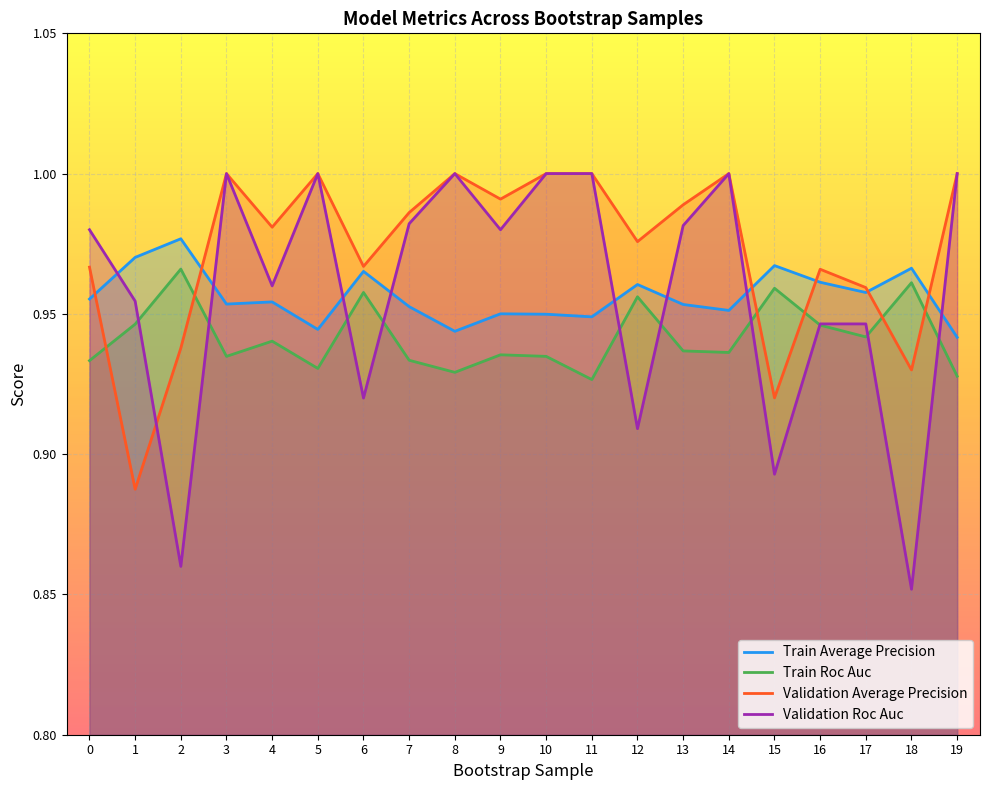

Which series has the largest total across all categories?

Validation Average Precision